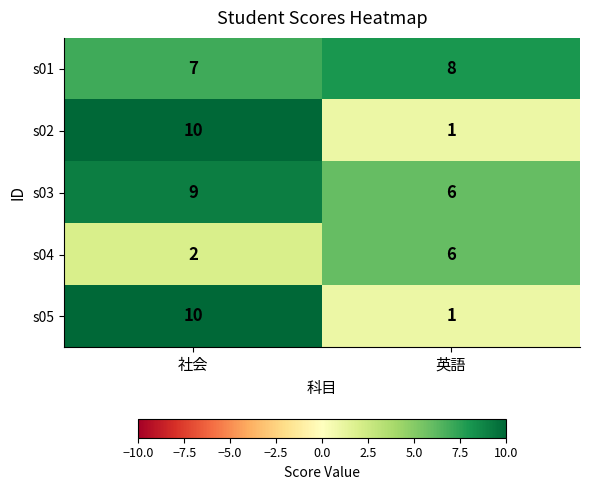

At which label is s01 closest to 7?

社会